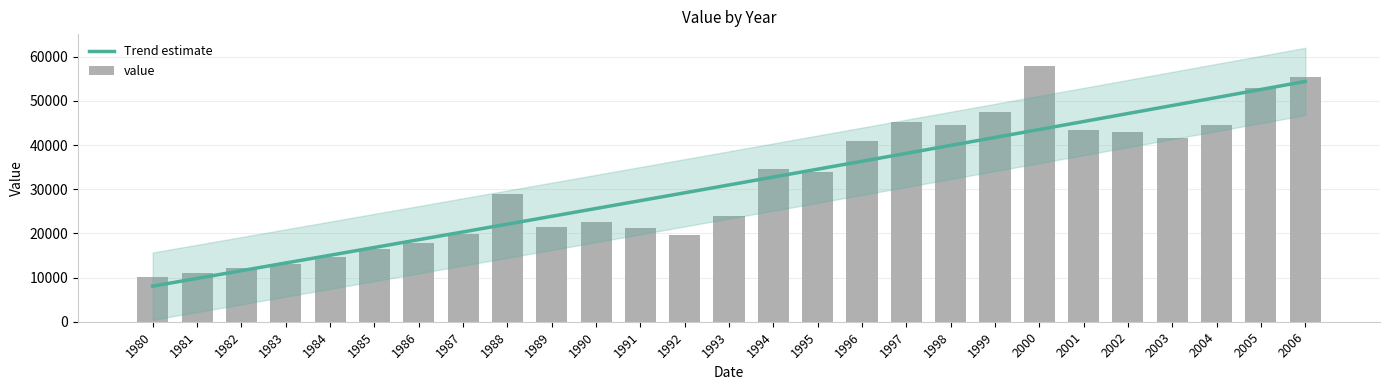

Reading left to right, extract all data points from this chart.

10038	11079	12234	13032	14627	16433	17880	19837	28888	21489	22575	21330	19709	24047	34630	33944	40835	45145	44641	47452	57983	43431	43008	41557	44566	52979	55441